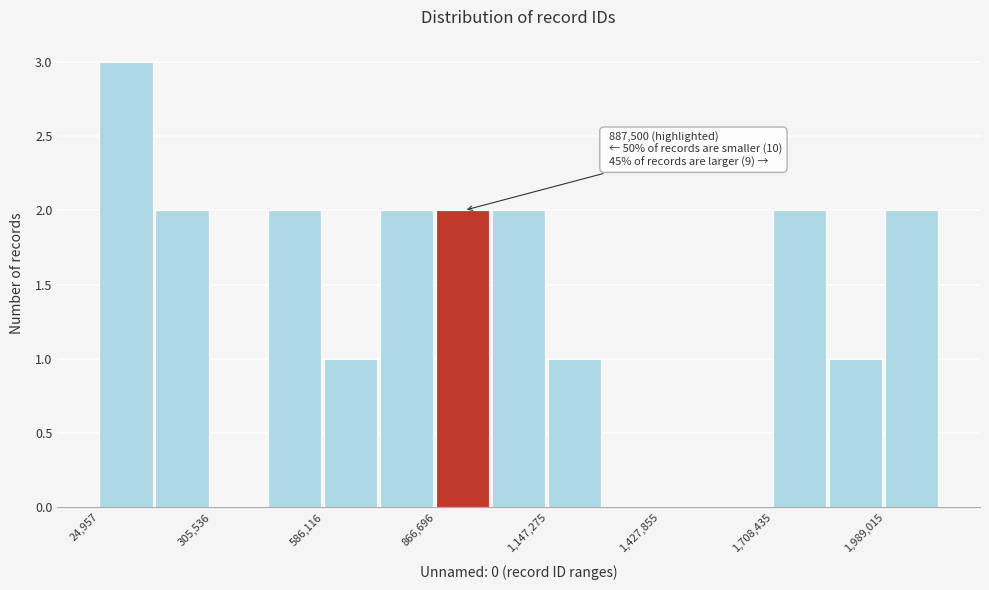

Read against the x-axis, roughly where is the centre of the tallest bar?

100000